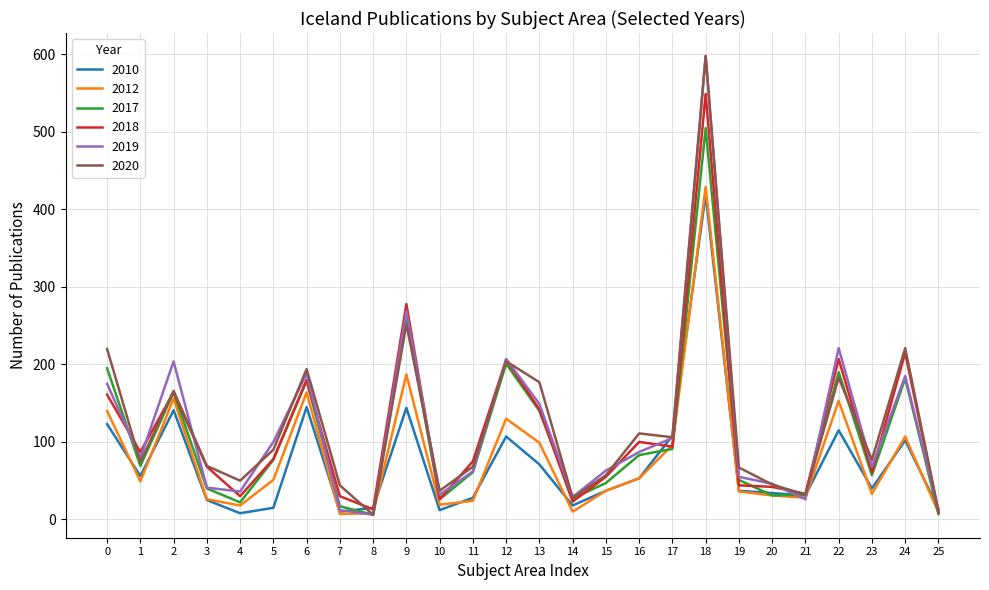

Is this an area chart (filled region under the line)?

No